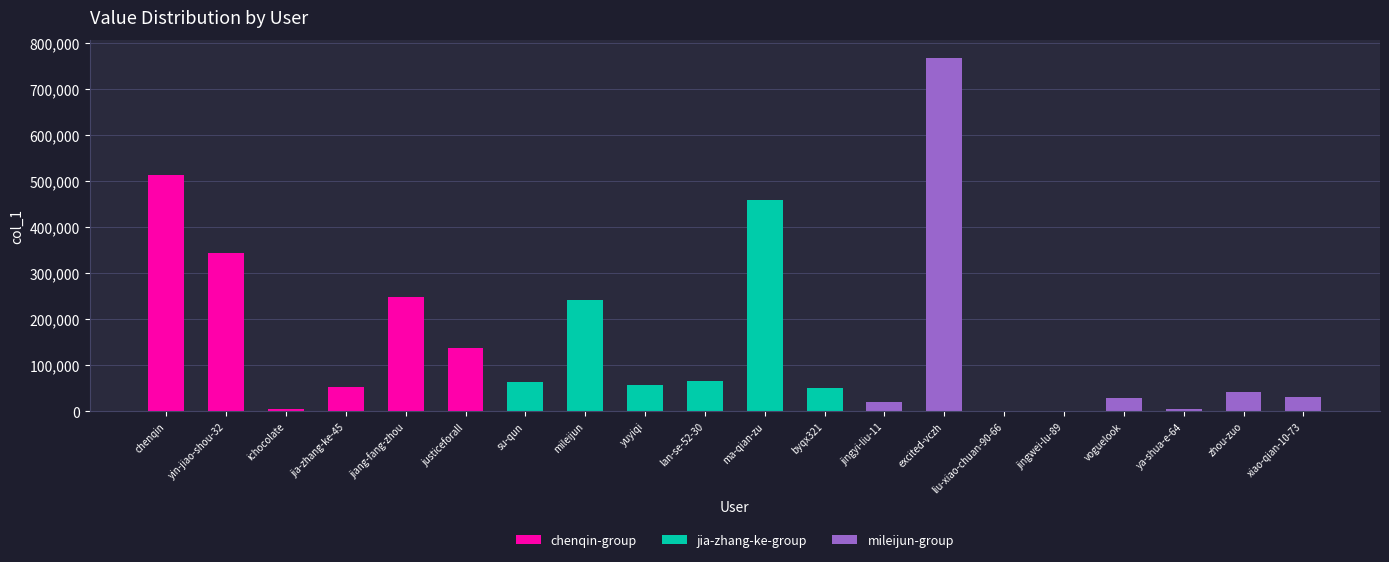

How many data points does each series have?

20